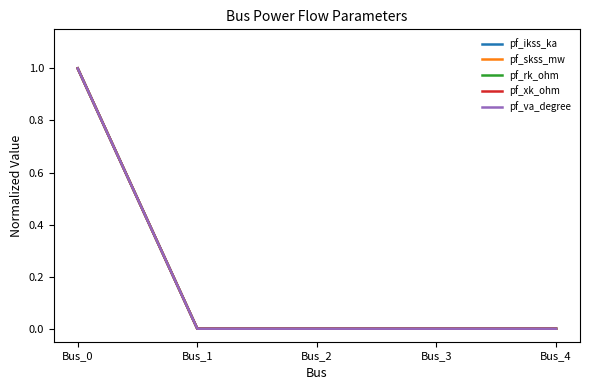

Does the chart display data point markers on the line(s)?

No